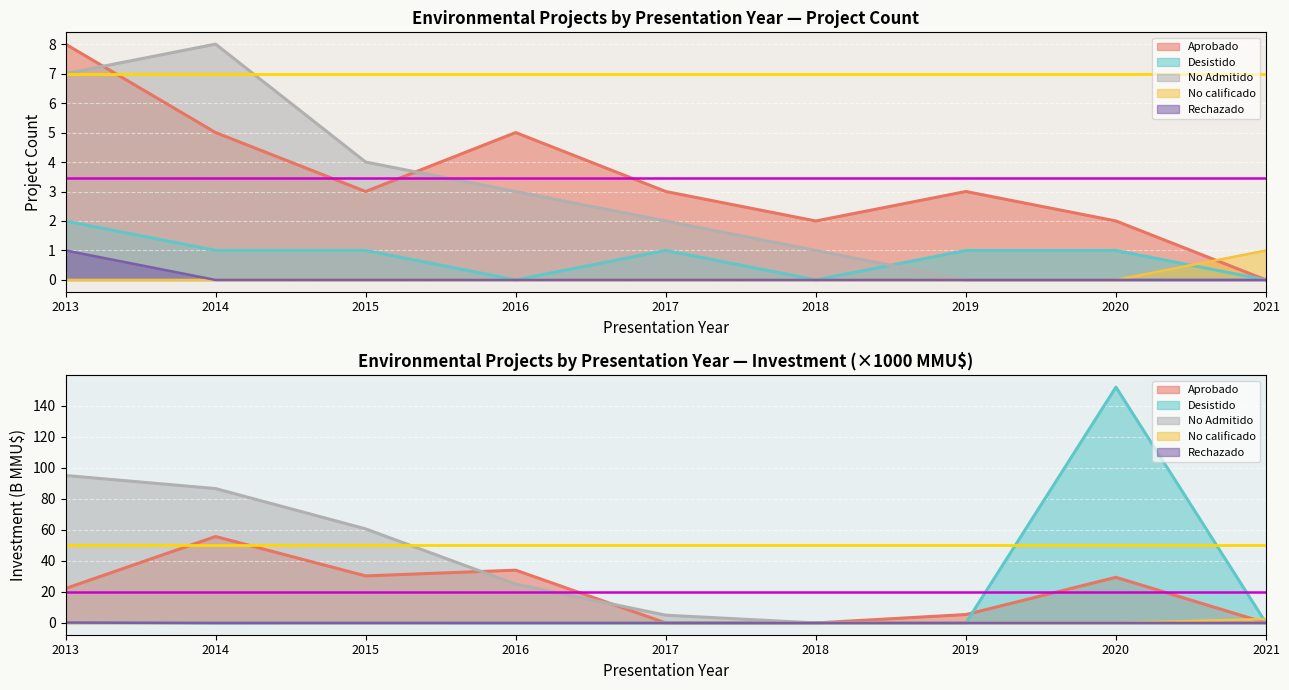

Does the chart display data point markers on the line(s)?

No